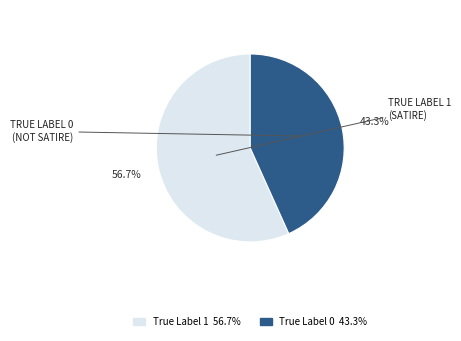

Is there any slice that represents more than half of the pie?

Yes